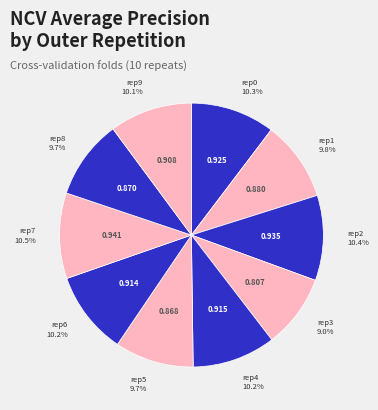

How many segments does this pie chart have?

10